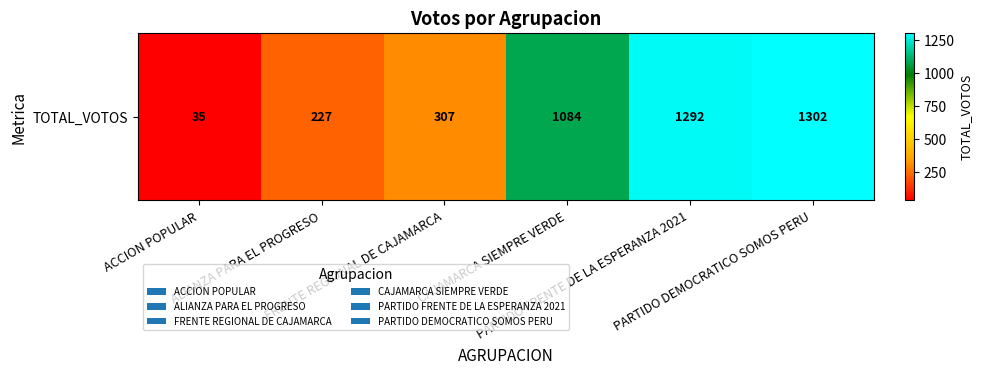

At which category does the chart reach its minimum across all series?

ACCION POPULAR